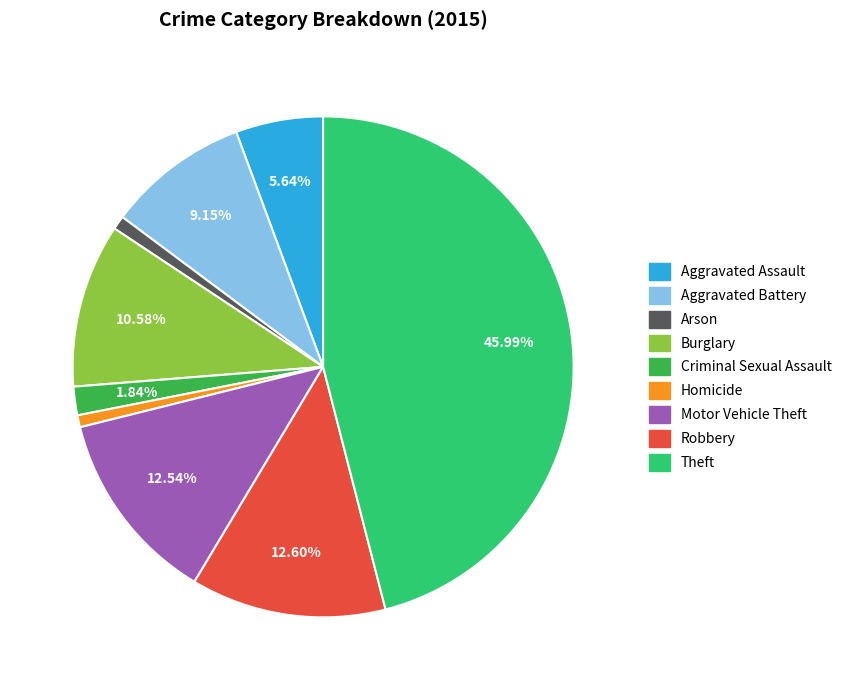

To the nearest percent, what percentage of the pie is Aggravated Assault?

6%